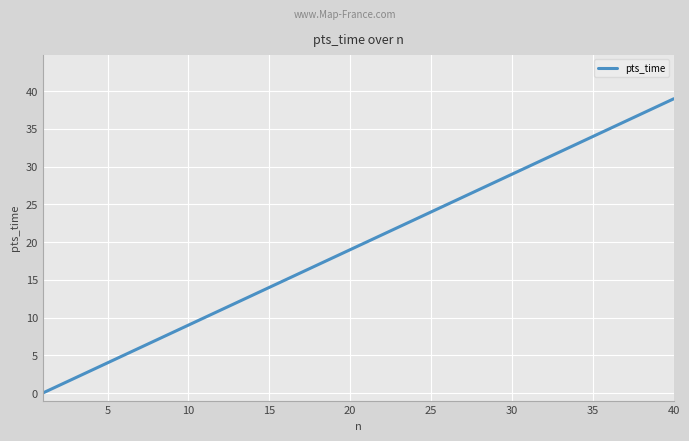

What is the maximum value shown in the chart?

39